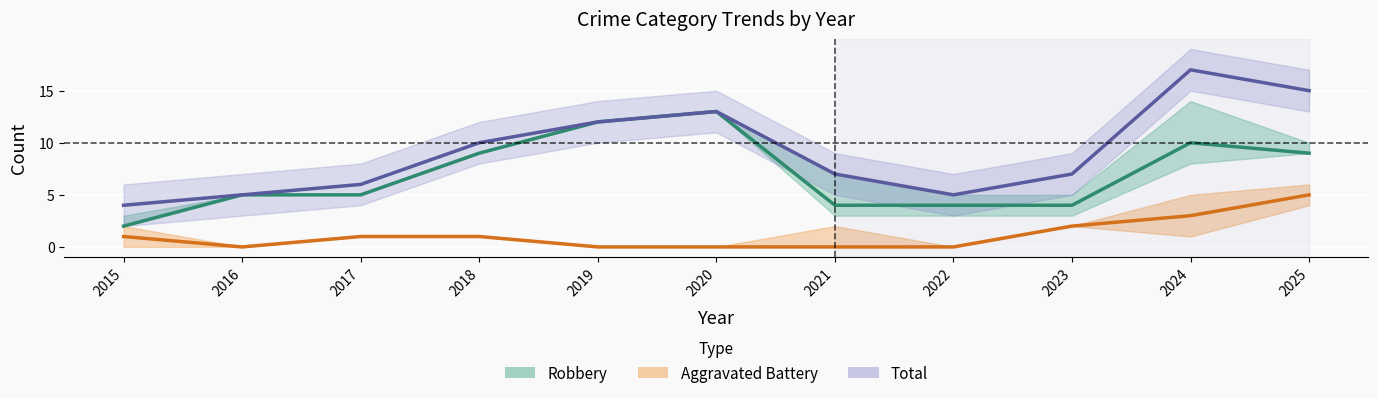

What is the highest value of the Robbery series?

13